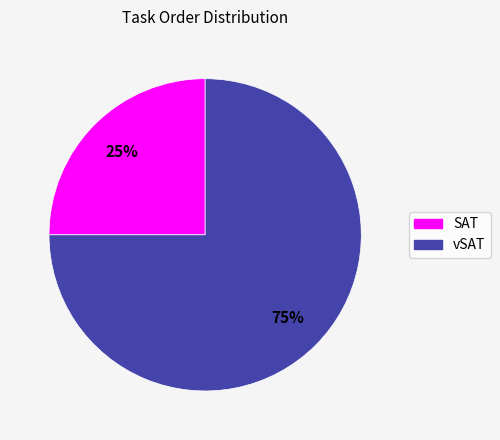

What is the ratio of the value at SAT to the value at vSAT?

0.3